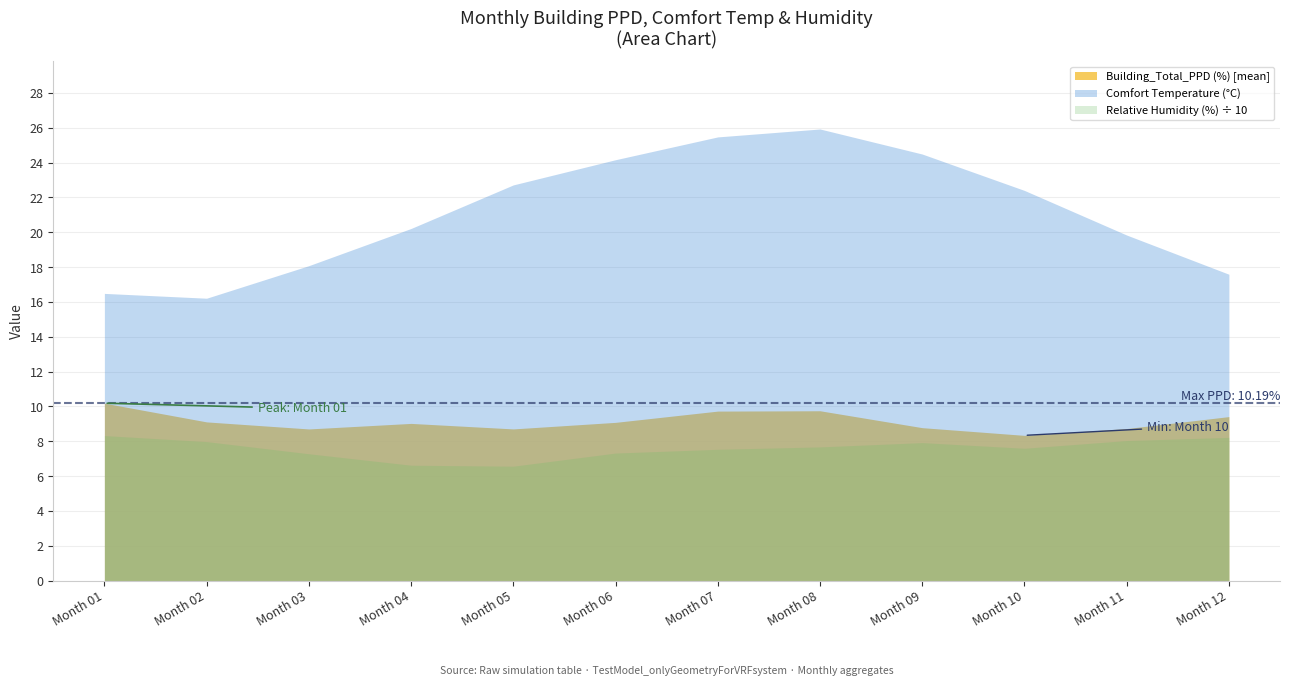

At which label does the data first exceed 9?

01